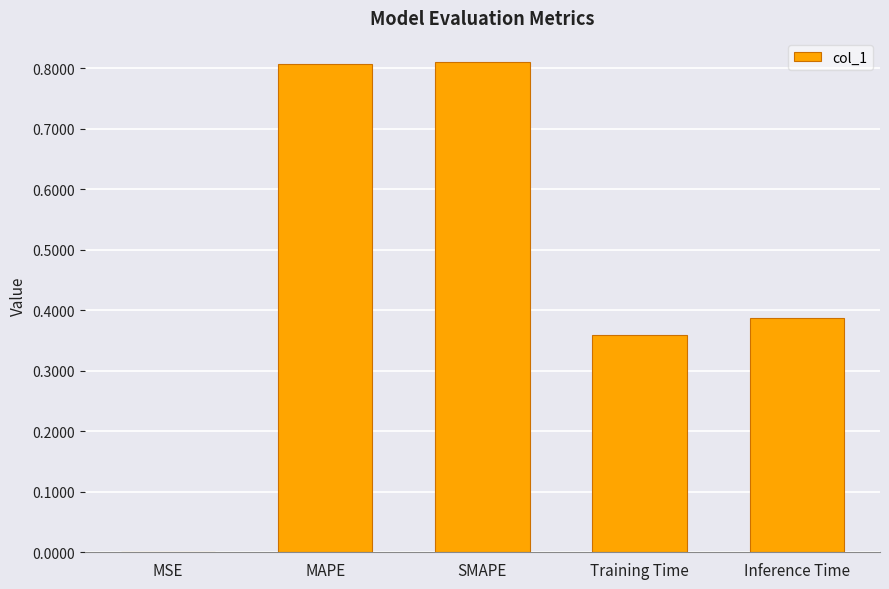

Are the bars horizontal?

No